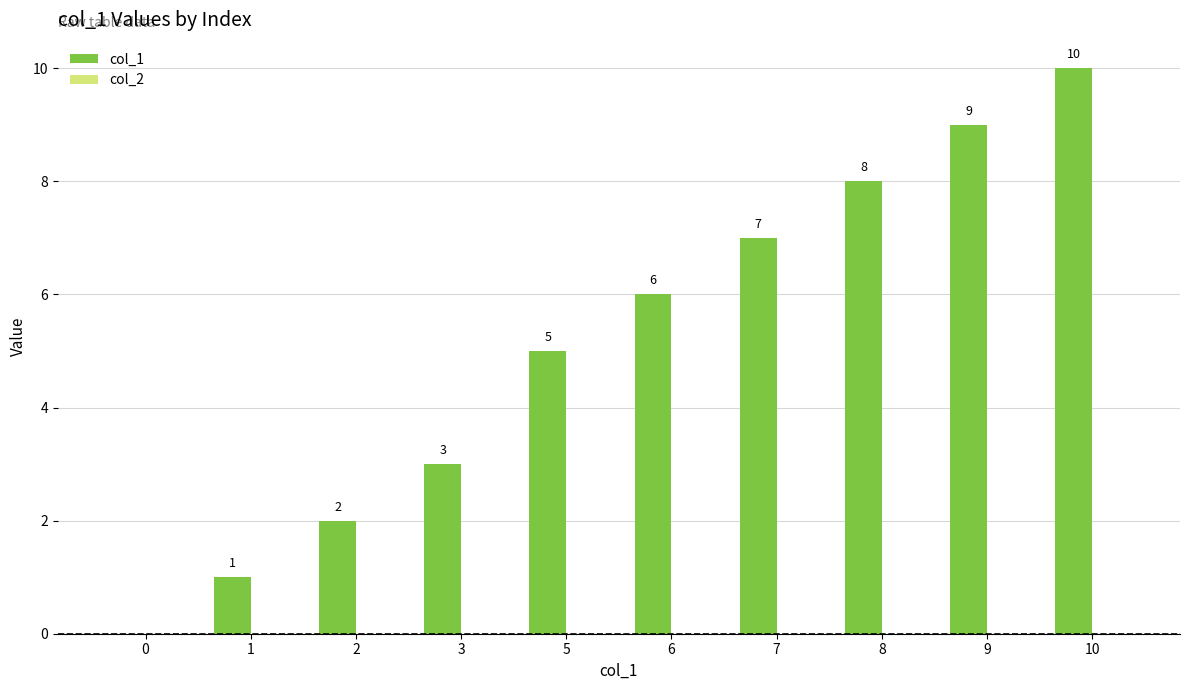

Reading right to left, extract all data points from this chart.

10=10	9=9	8=8	7=7	6=6	5=5	3=3	2=2	1=1	0=0